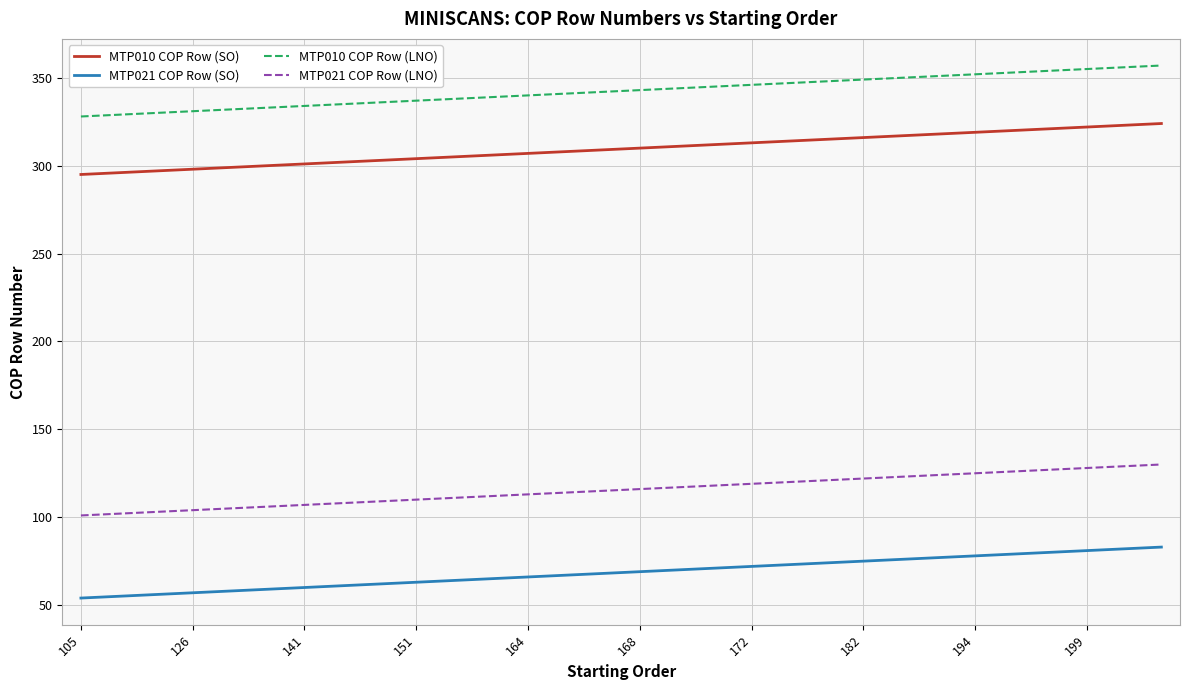

True or false: MTP010 COP Row (SO) and MTP021 COP Row (SO) intersect in this chart.

False